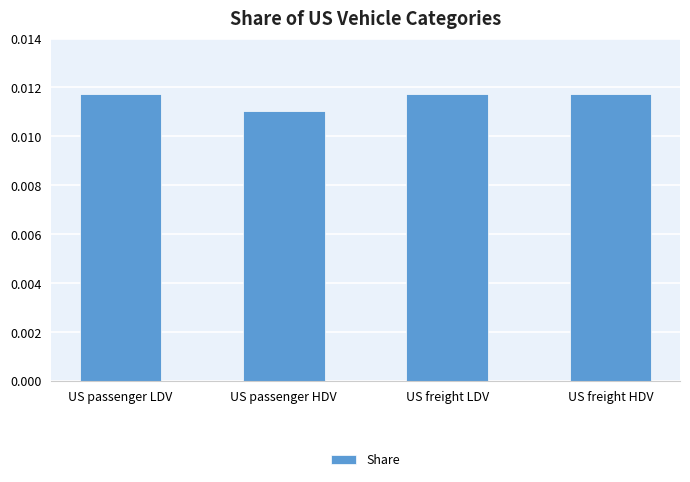

How many bars are there in total?

4